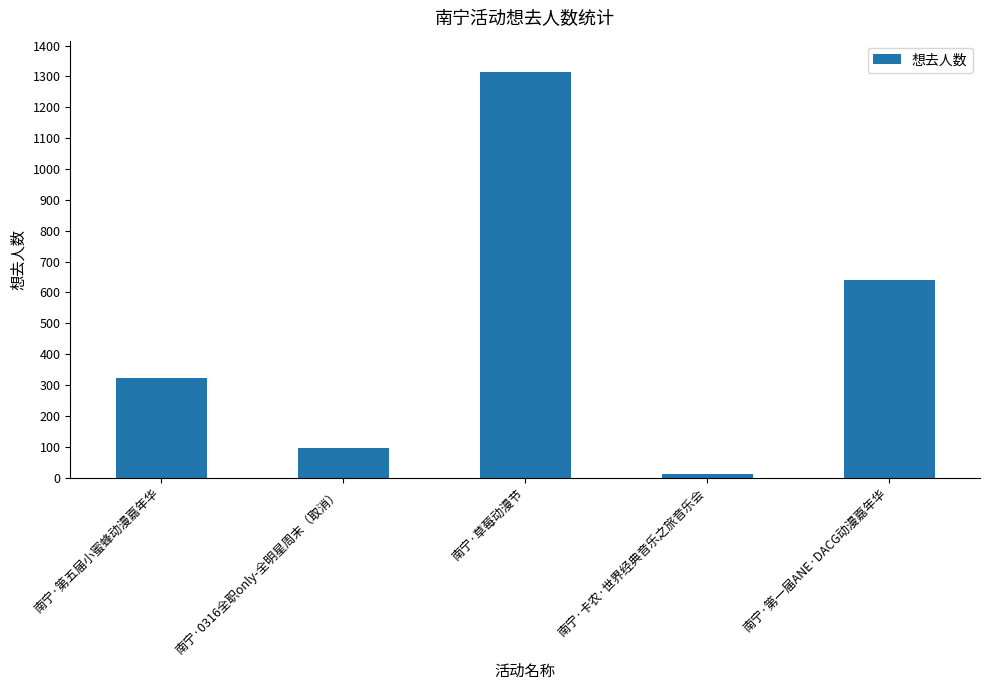

Reading left to right, transcribe all the data shown in this chart.

南宁·第五届小蜜蜂动漫嘉年华=324	南宁·0316全职only-全明星周末（取消）=97	南宁·草莓动漫节=1316	南宁·卡农·世界经典音乐之旅音乐会=11	南宁·第一届ANE·DACG动漫嘉年华=641